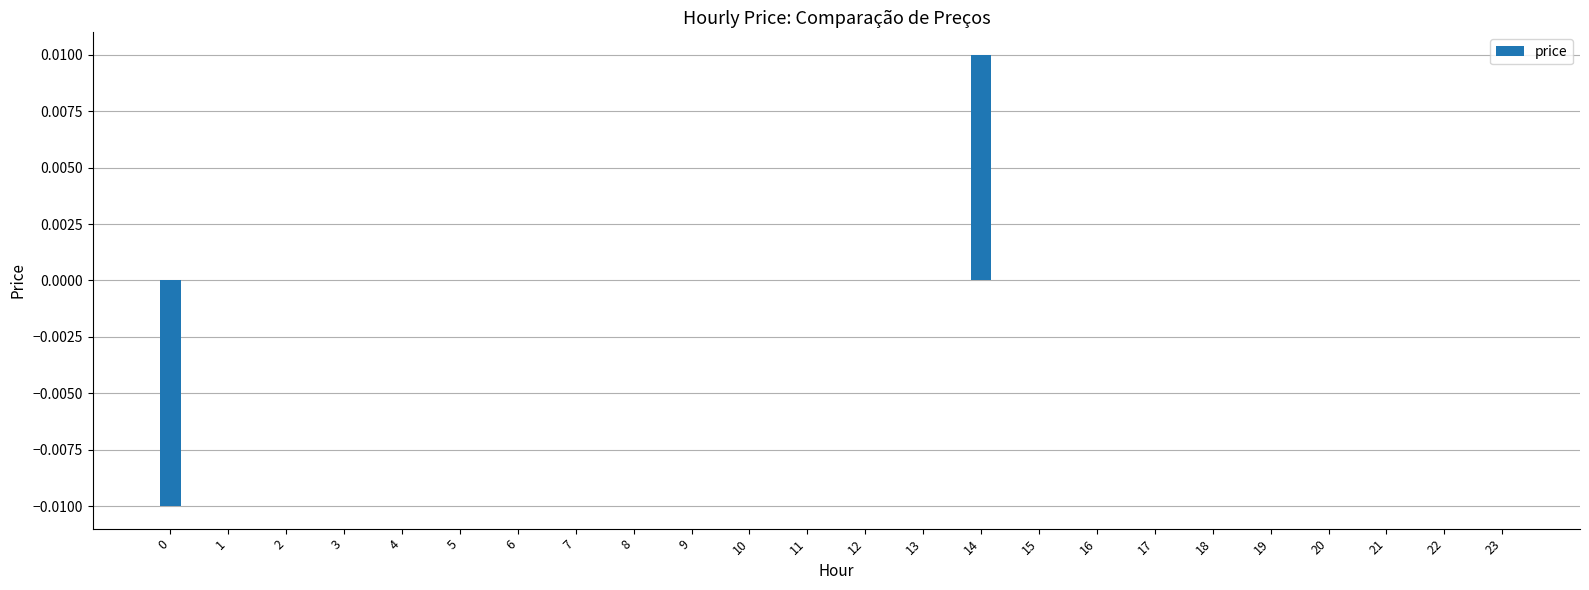

Count the values in the range 0 to 1.

23